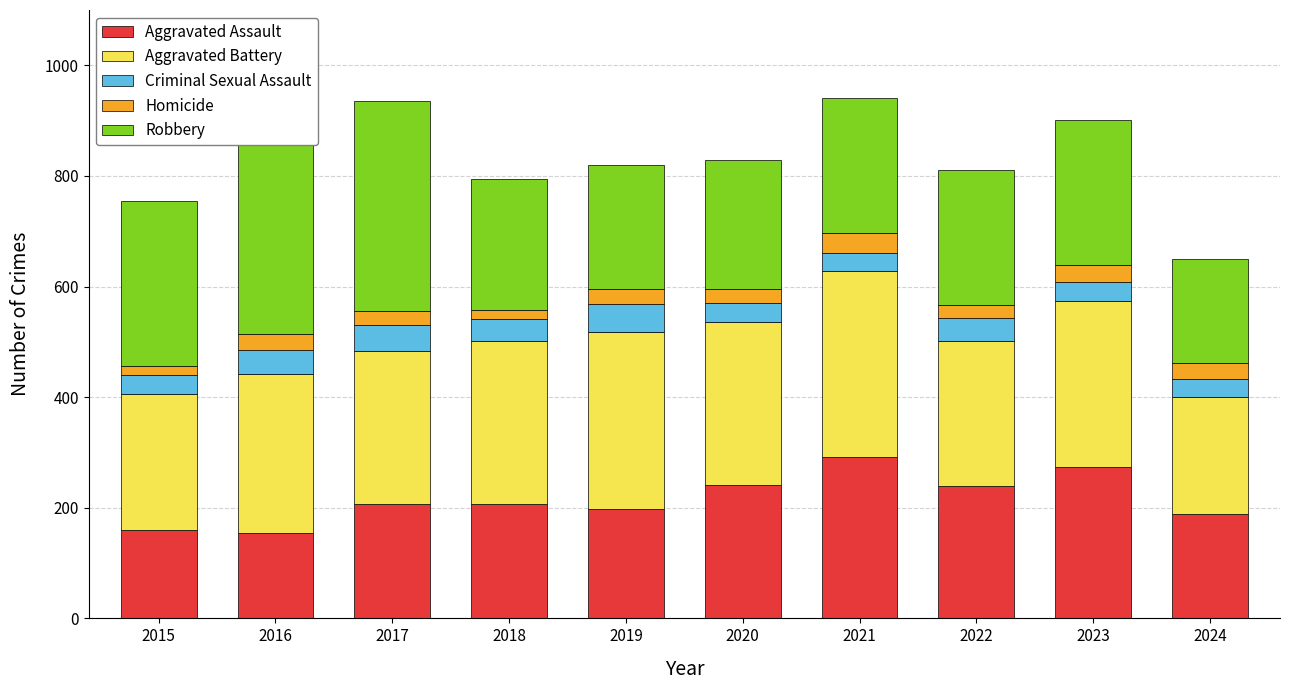

Rank the categories by Robbery value from lowest to highest.

2024, 2019, 2020, 2018, 2022, 2021, 2023, 2015, 2017, 2016